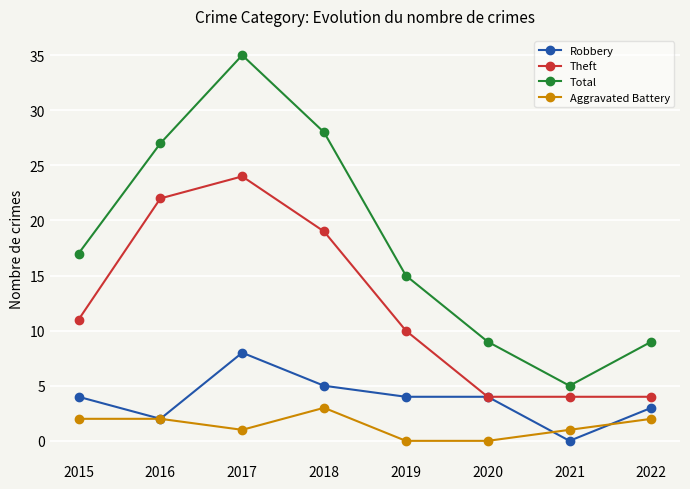

True or false: Robbery and Total intersect in this chart.

False